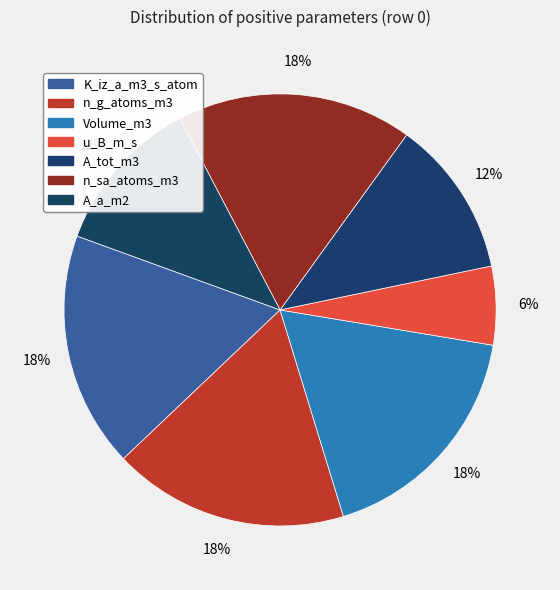

To the nearest percent, what percentage of the pie is n_sa_atoms_m3?

18%